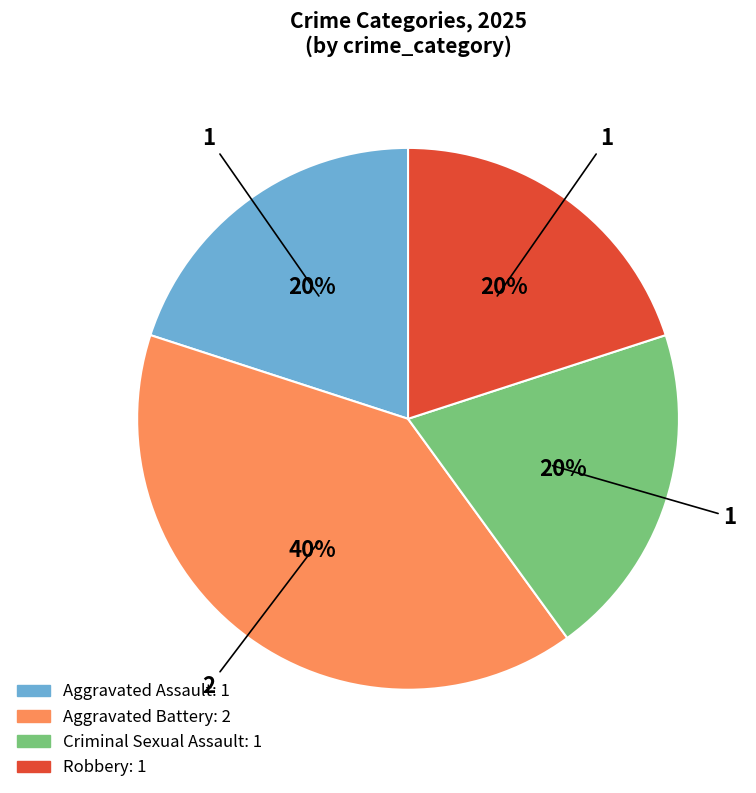

What is the largest slice in the pie chart?

Aggravated Battery